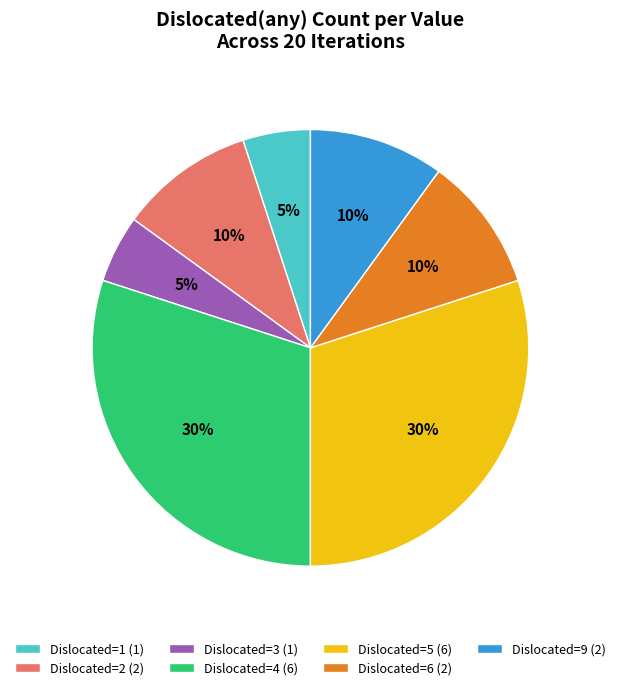

Count the number of slices in the pie.

7